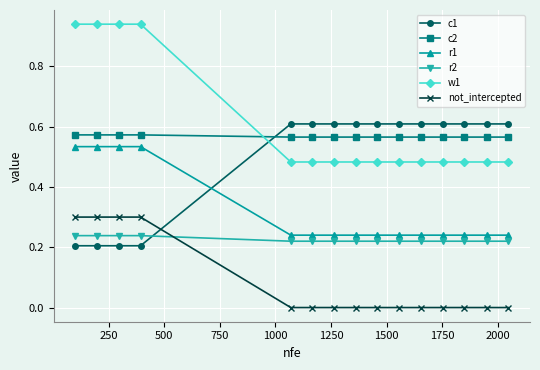

At how many categories does at least one series exceed 0?

15